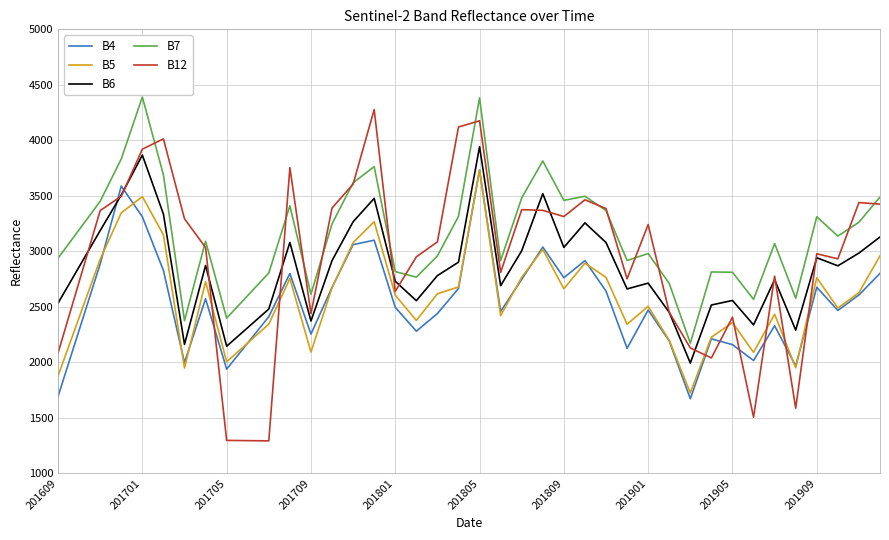

Which series has the widest spread of values?

B12